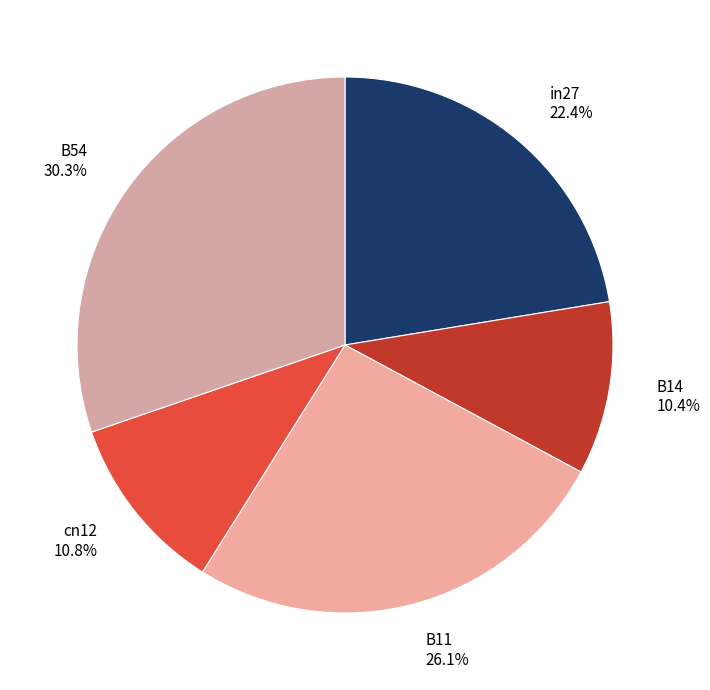

To the nearest percent, what is the average slice percentage?

20%